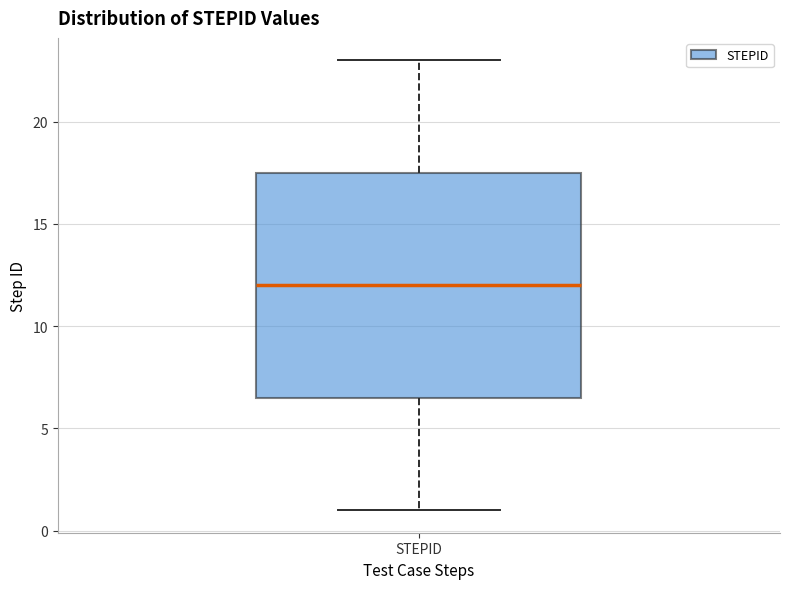

Where is the upper edge of the box for STEPID on the y-axis? The values are not printed on the chart, so give them approximately, as read against the axis.

17.5